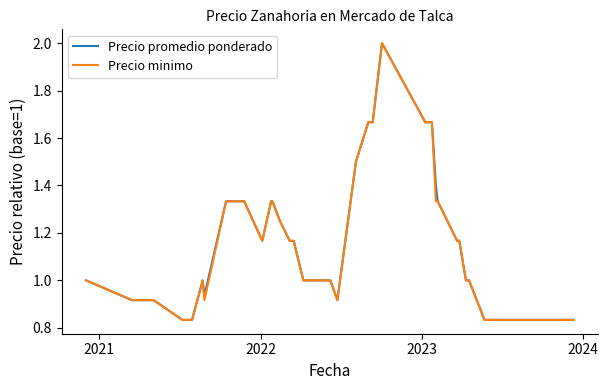

What are all the series names shown in the legend?

Precio promedio ponderado, Precio minimo